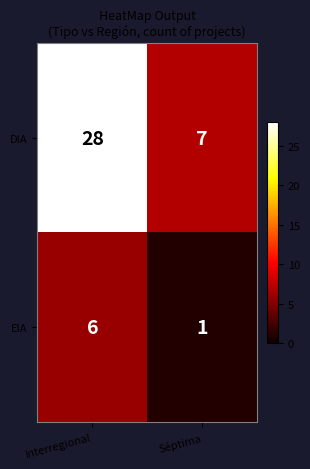

Reading right to left, list all the values displayed in this chart.

DIA: Séptima=7	Interregional=28
EIA: Séptima=1	Interregional=6